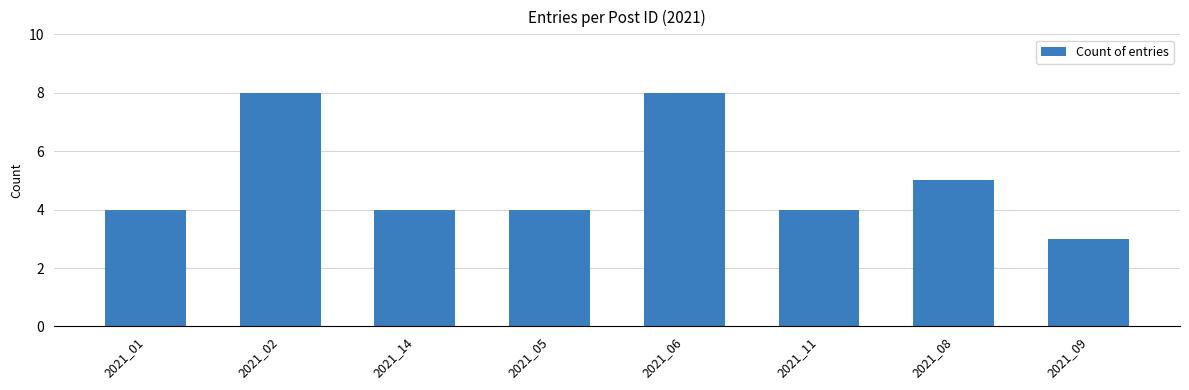

Which has a higher value, 2021_05 or 2021_08?

2021_08